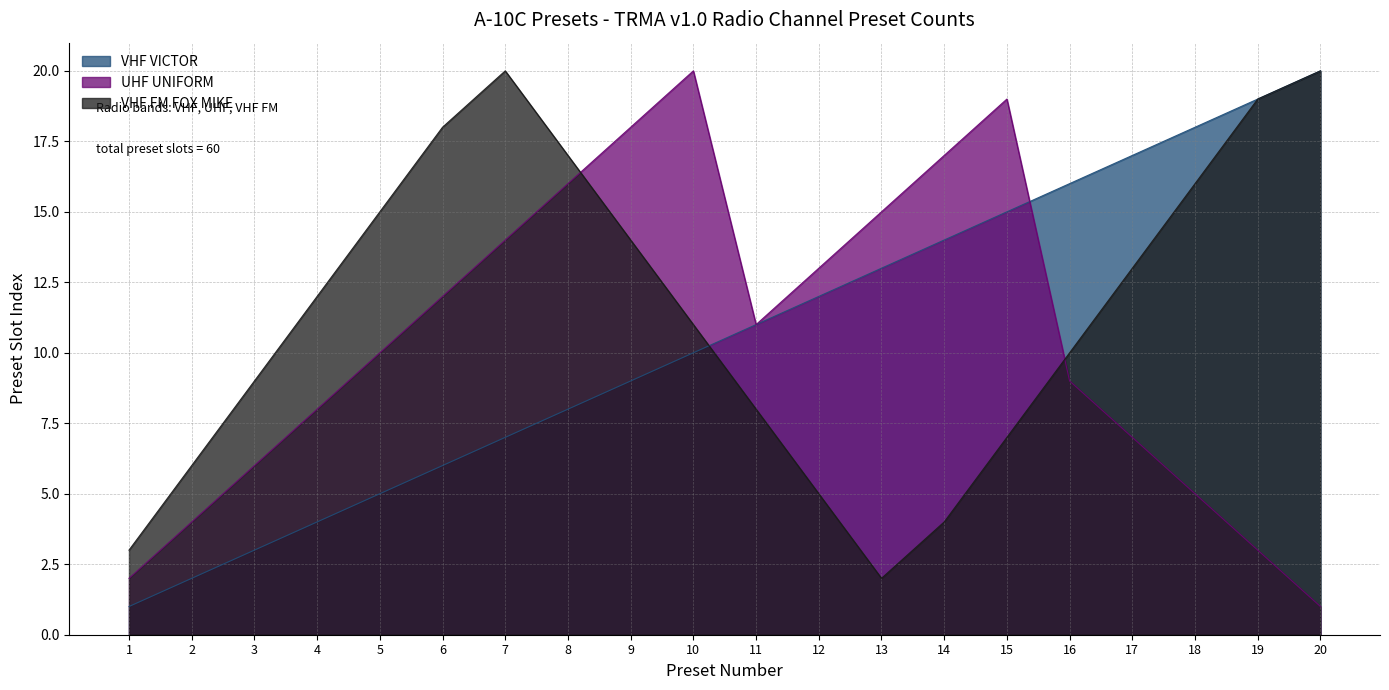

At which label is VHF VICTOR closest to 10?

10